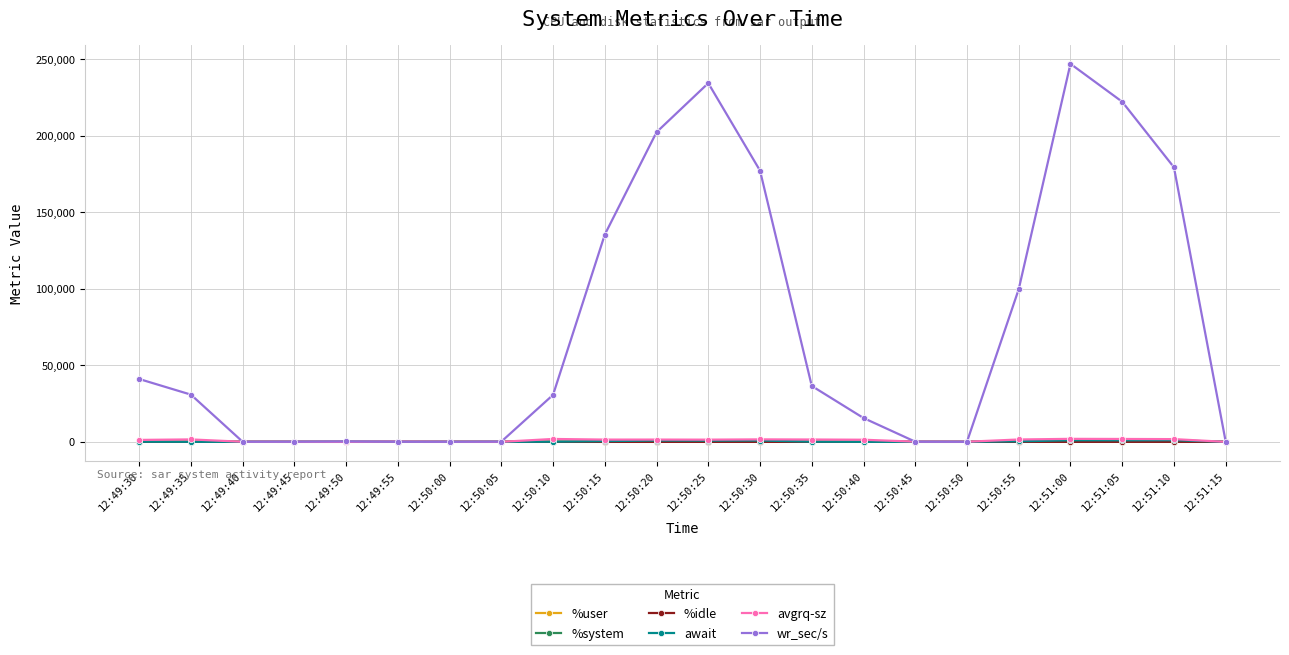

Is it true that %system equals 5.1 at 12:51:00?

True